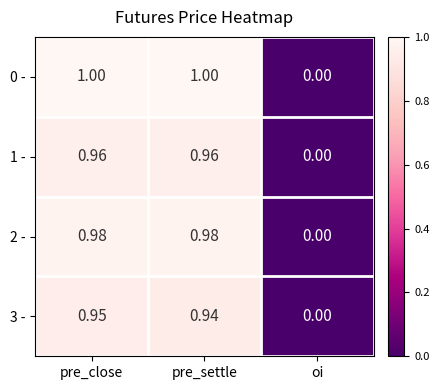

How many values in 0 - are above zero?

2